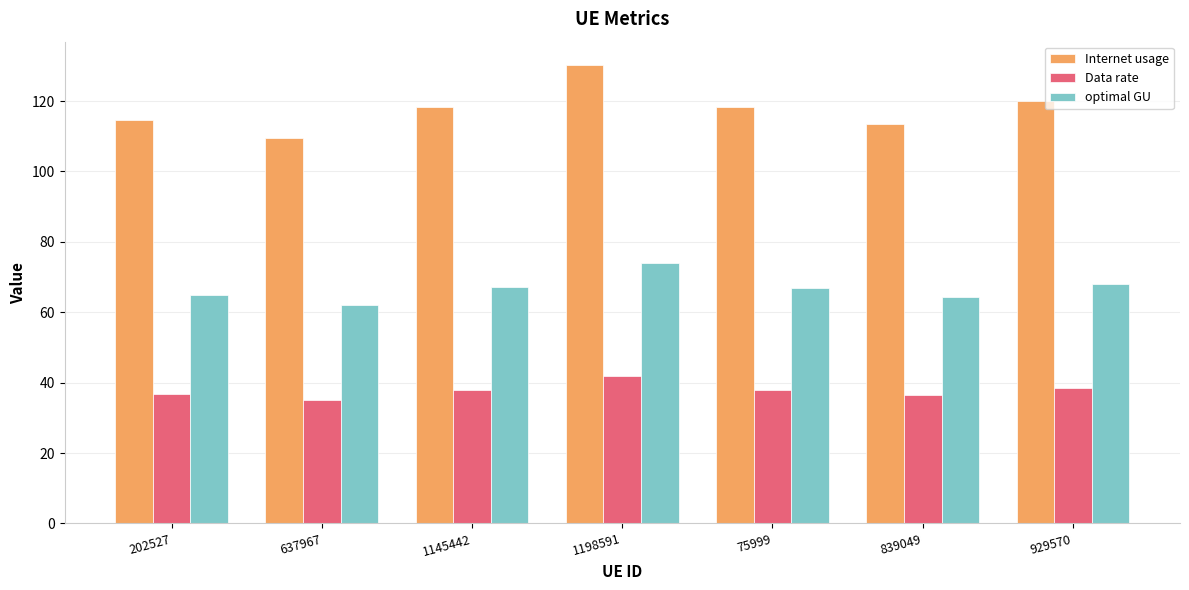

Rank the series at 202527 from lowest to highest value.

Data rate, optimal GU, Internet usage